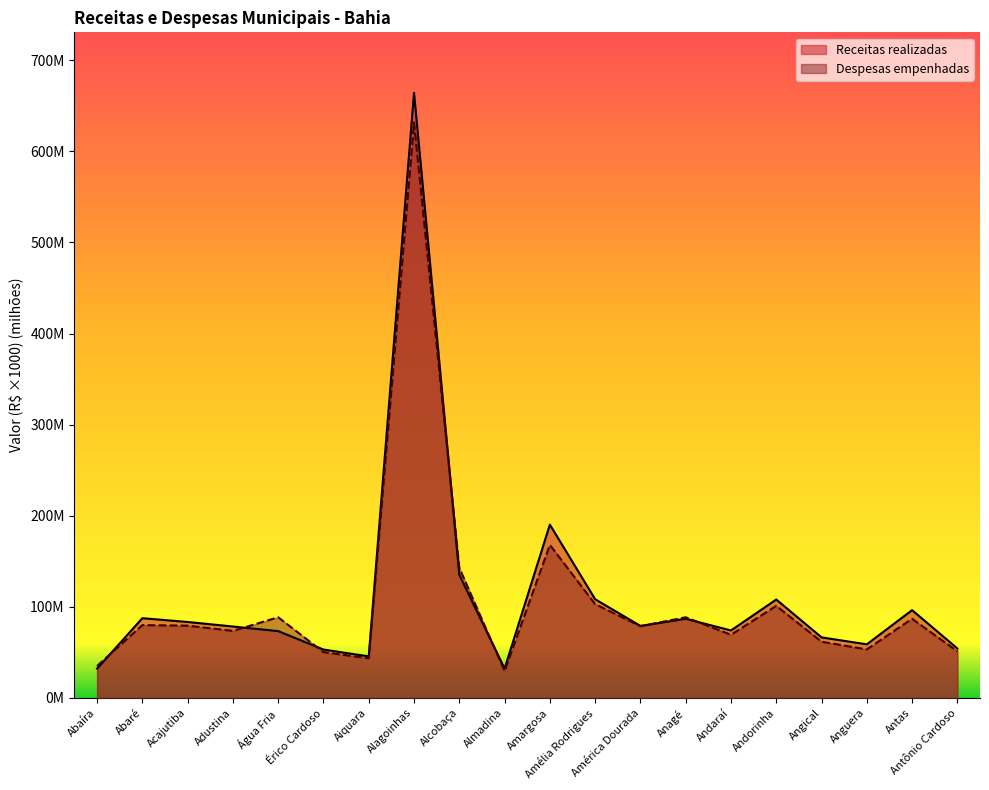

What are all the series names shown in the legend?

Receitas realizadas, Despesas empenhadas